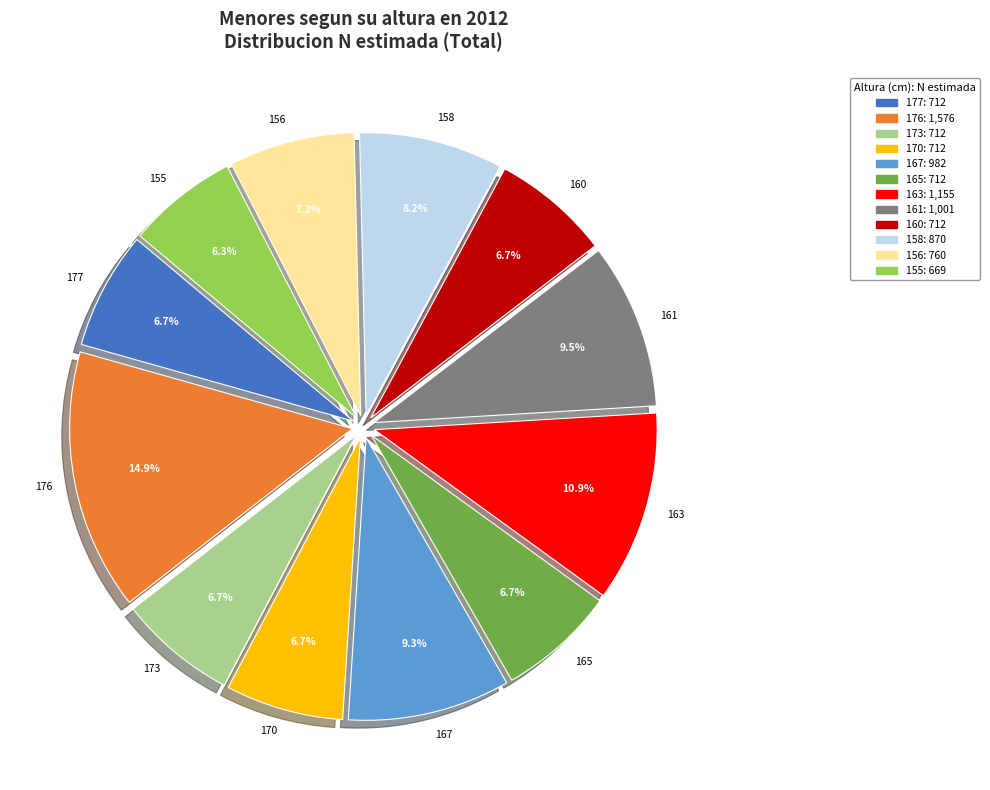

Is it true that 158 is 1% of the pie?

False